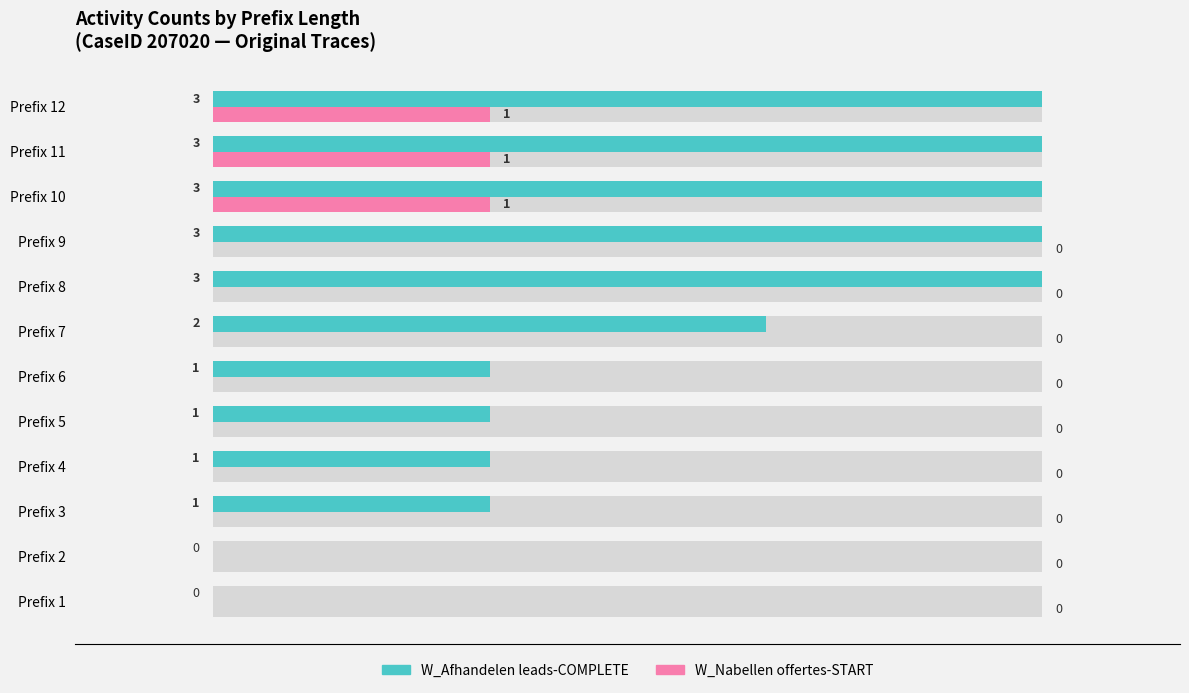

List the series in order of their peak value, highest first.

W_Afhandelen leads-COMPLETE, W_Nabellen offertes-START